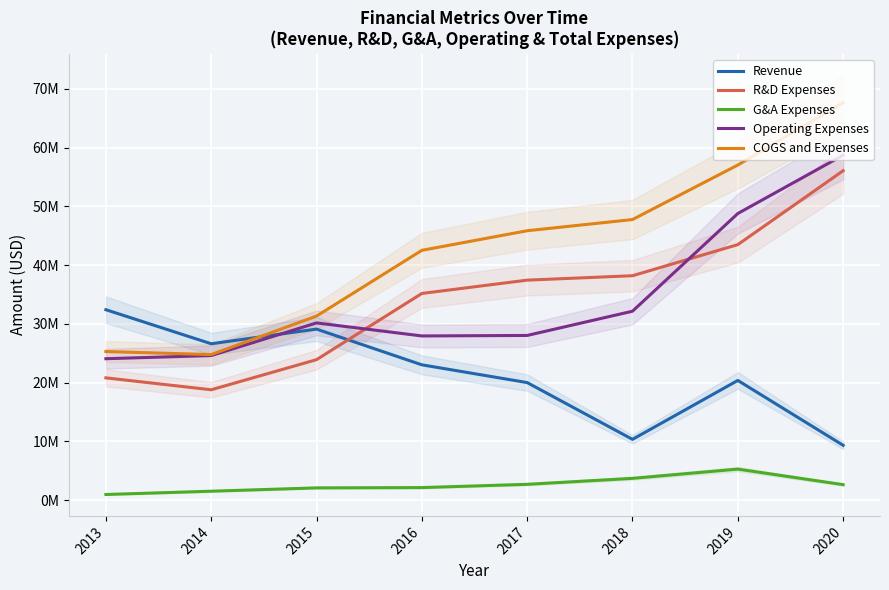

Between 2014 and 2020, which series saw the biggest shift?

COGS and Expenses